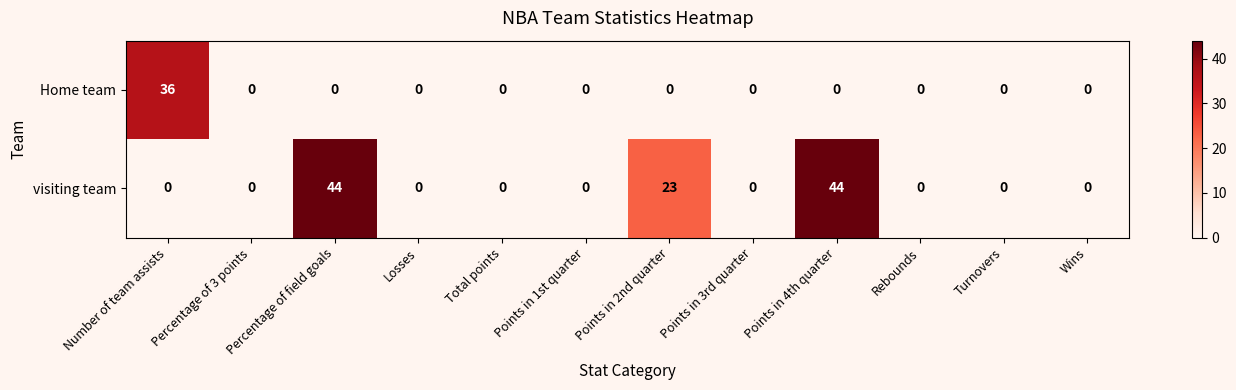

Which series changed the most between Number of team assists and Wins?

Home team